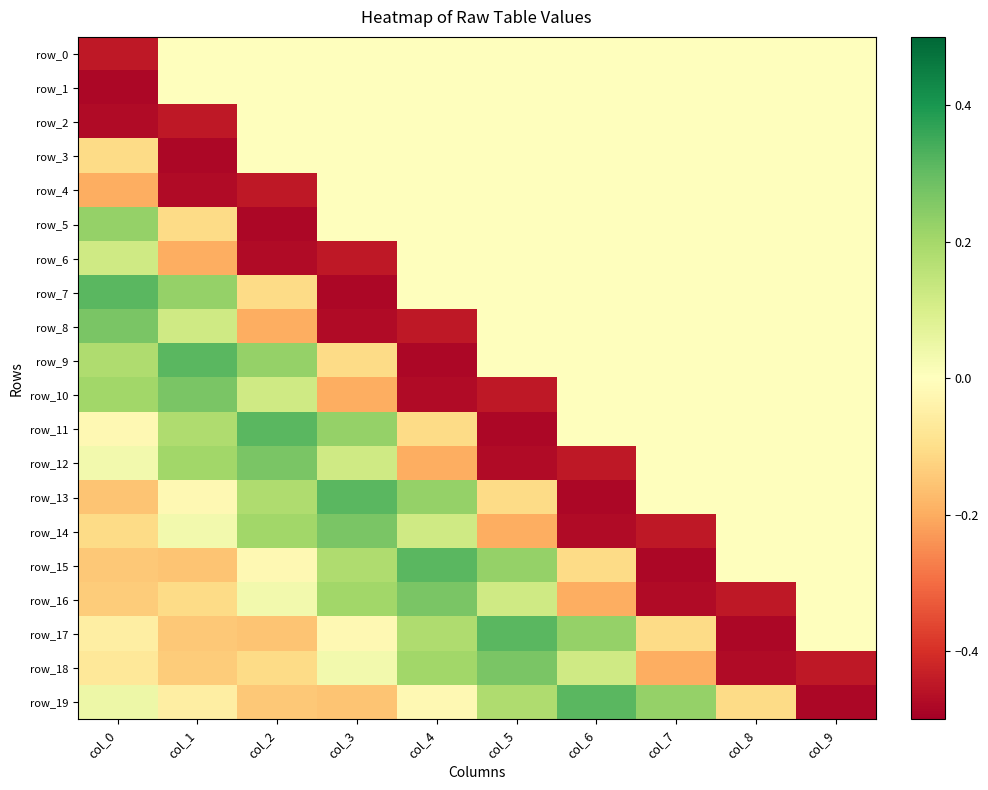

True or false: row_5 has a value of 0.0 at col_9.

True